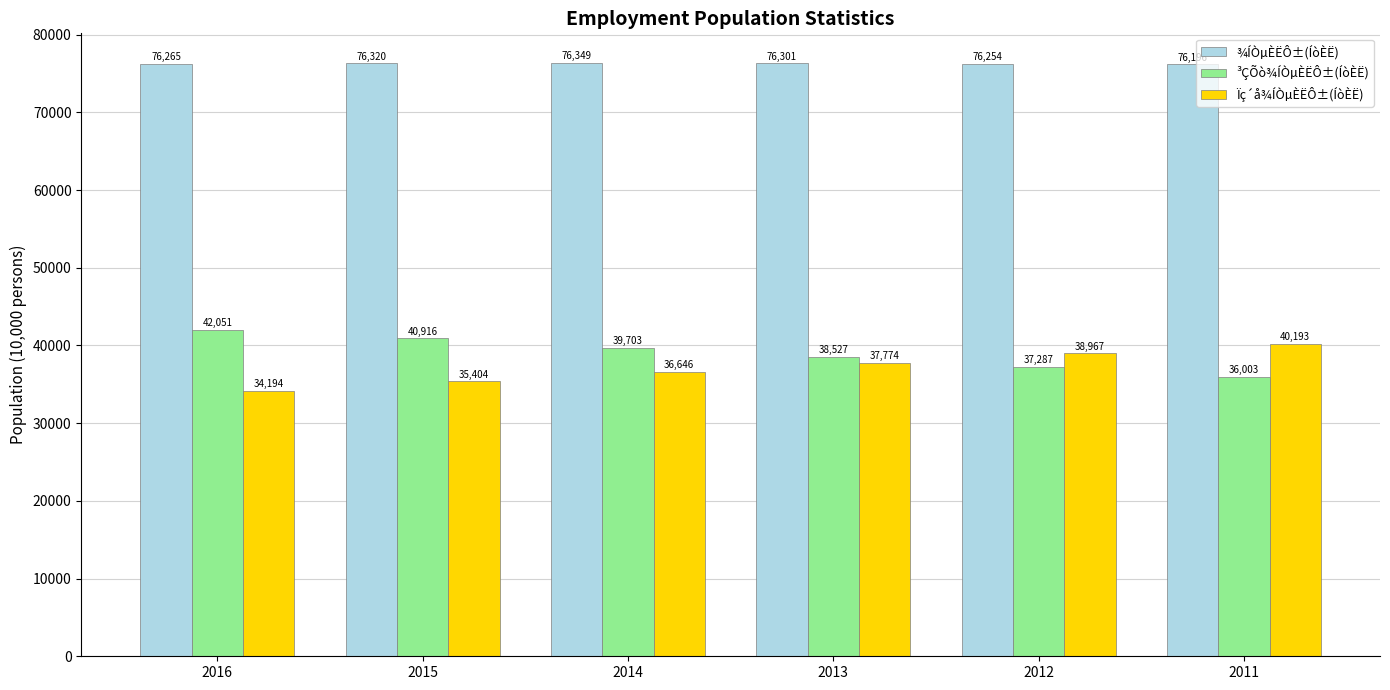

Which category has the highest value across all series?

2014